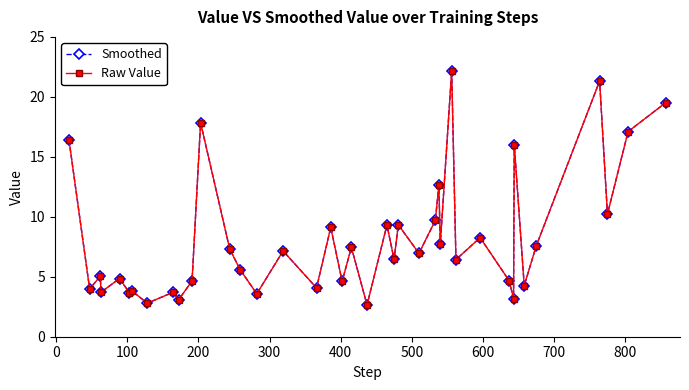

True or false: Smoothed and Raw Value intersect in this chart.

False